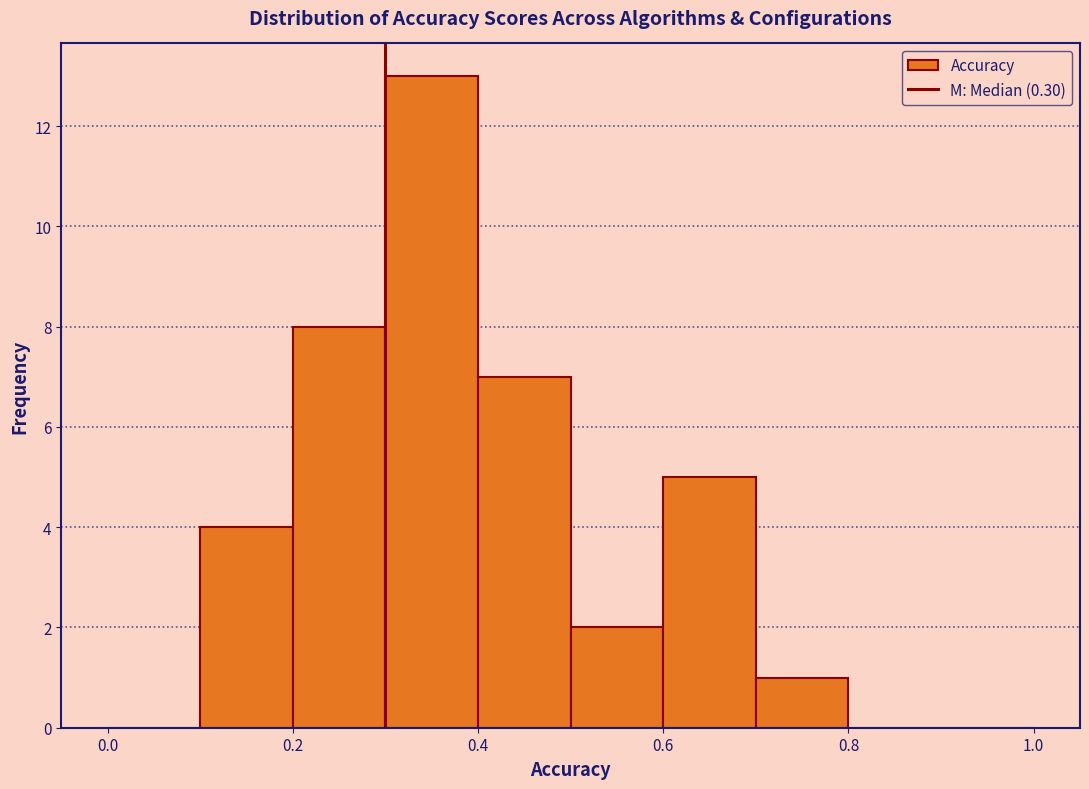

Reading left to right, list every bar in this chart as the range it spans on the x-axis followed by its height. The values are not printed on the chart, so give them approximately, as read against the axis.

0.0 to 0.1: 0
0.1 to 0.2: 4
0.2 to 0.3: 8
0.3 to 0.4: 13
0.4 to 0.5: 7
0.5 to 0.6: 2
0.6 to 0.7: 5
0.7 to 0.8: 1
0.8 to 0.9: 0
0.9 to 1.0: 0